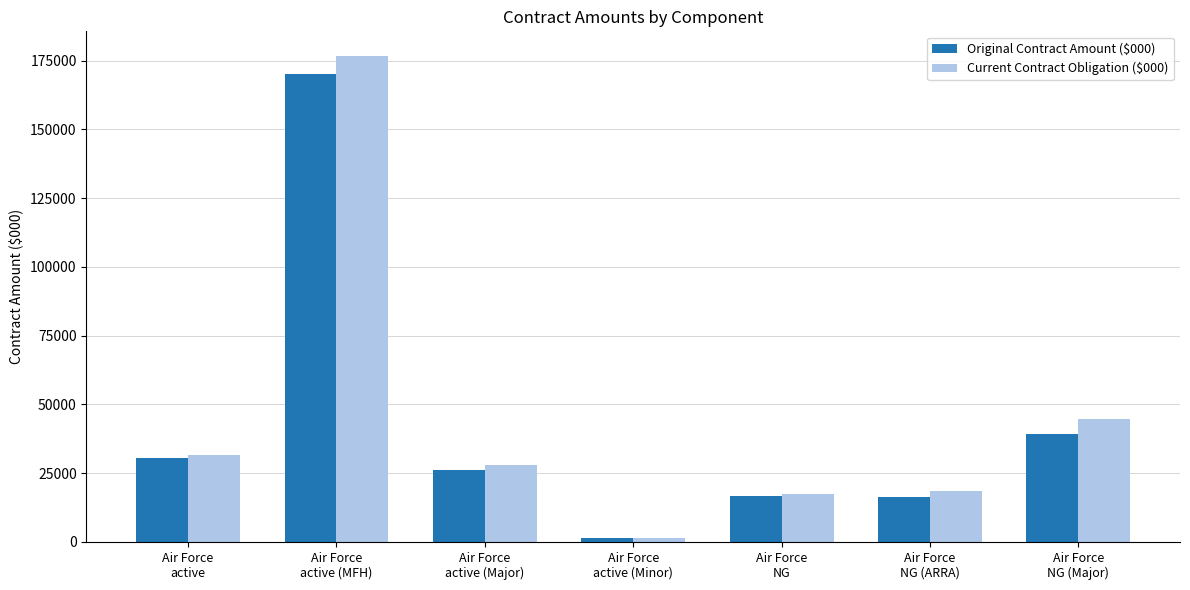

What is the label of the 4th bar from the left?

Air Force
active (Minor)